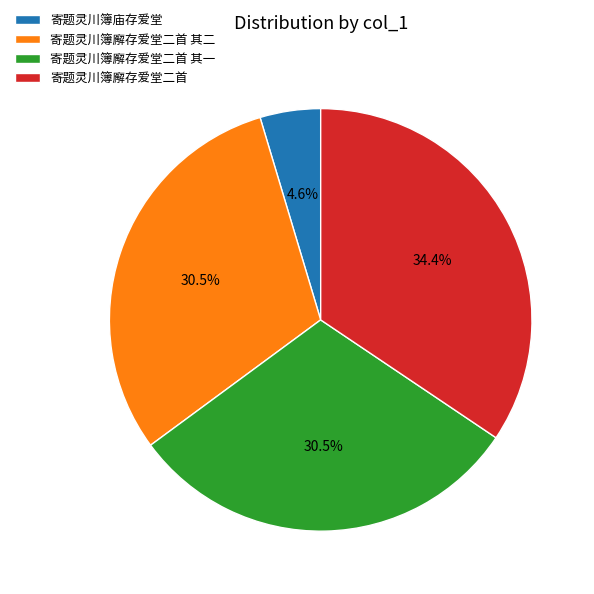

Between 寄题灵川簿廨存爱堂二首 其二 and 寄题灵川簿庙存爱堂, which is larger?

寄题灵川簿廨存爱堂二首 其二